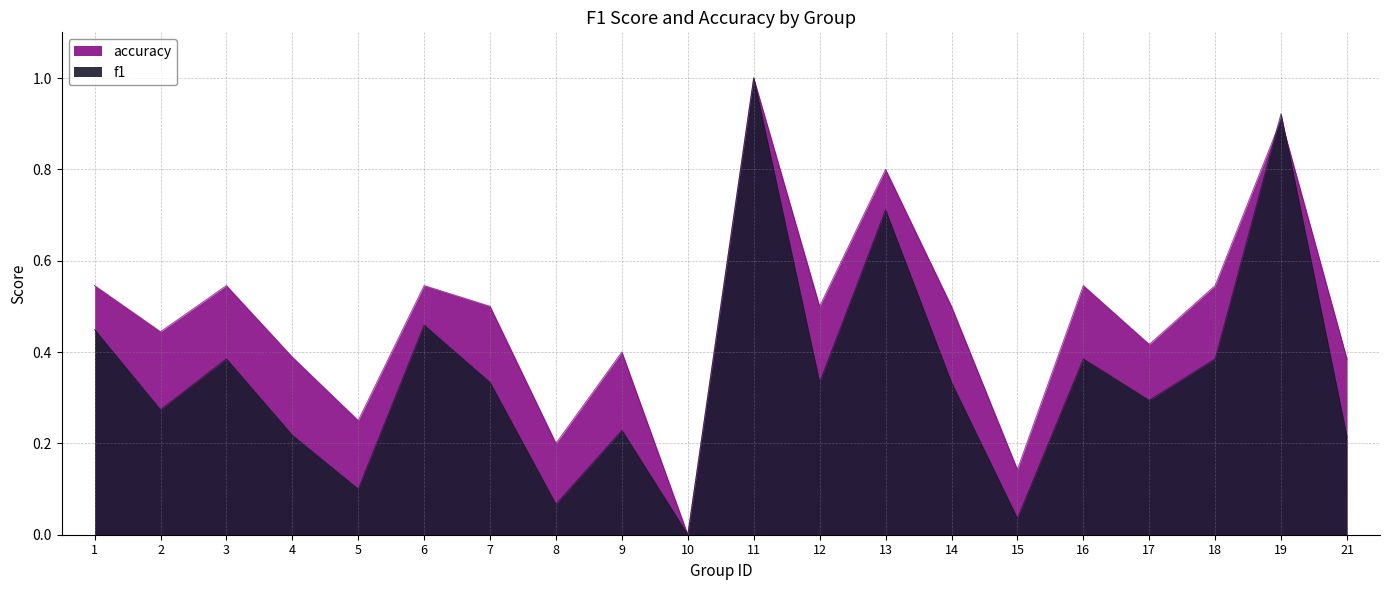

What is the sum of the accuracy values at 18 and 16?

1.1